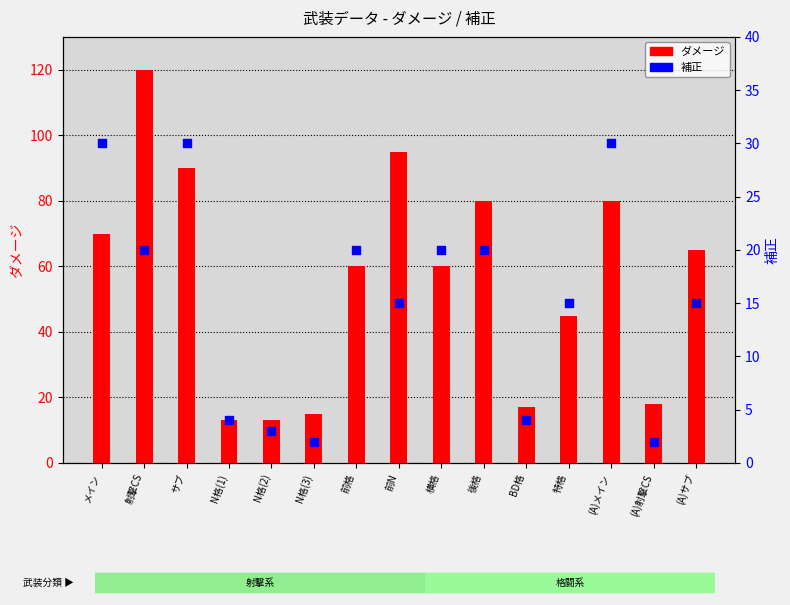

At which category is the sum across all series the highest?

射撃CS